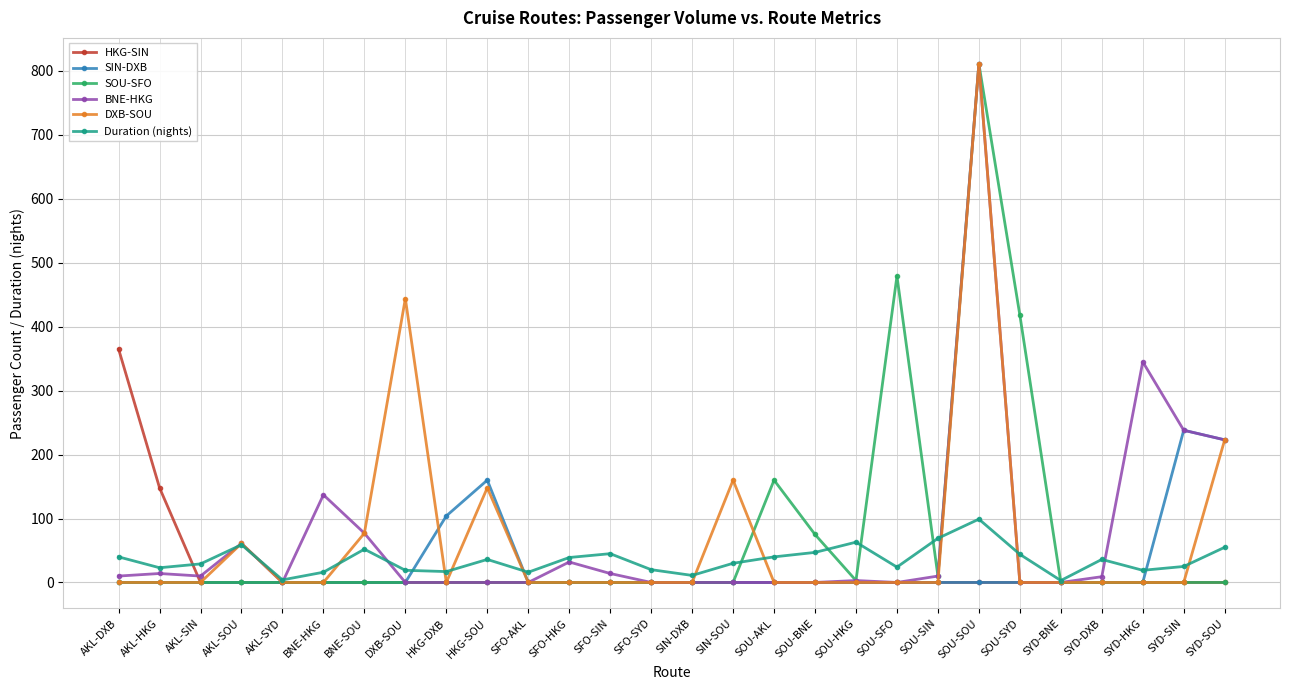

What is the maximum value shown in the chart?

811